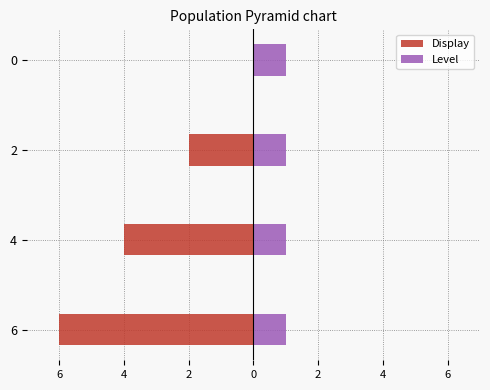

Is it true that Level equals 0.1 at 4?

False